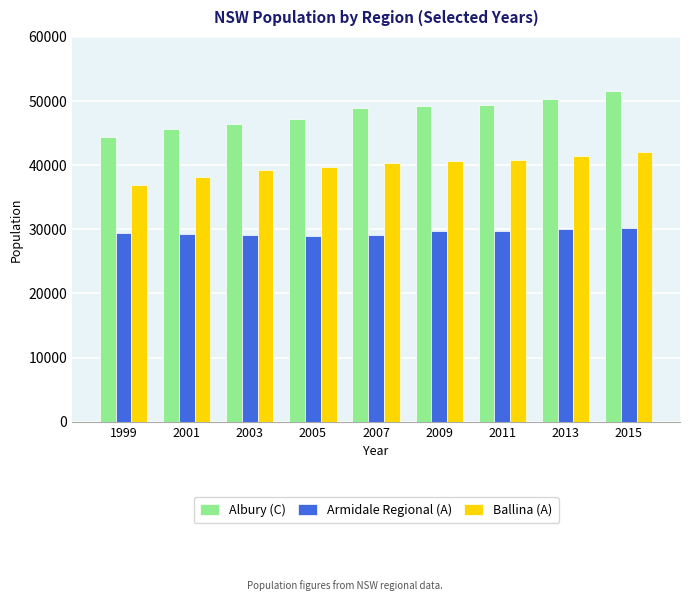

What is the maximum value shown in the chart?

51525